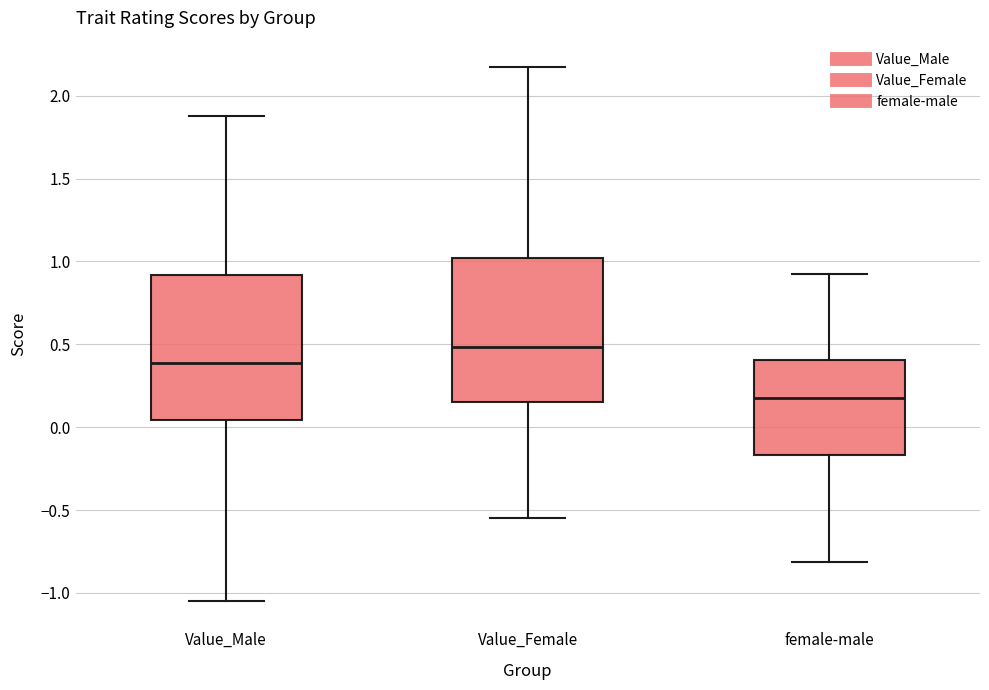

Reading left to right, read every box against the y-axis: the position of its median line, the range the box covers, and the ends of its whiskers. The values are not printed on the chart, so give them approximately, as read against the axis.

Value_Male: median 0.40, box 0.05 to 0.90, whiskers -1.05 to 1.90
Value_Female: median 0.50, box 0.15 to 1.00, whiskers -0.55 to 2.15
female-male: median 0.20, box -0.15 to 0.40, whiskers -0.80 to 0.95